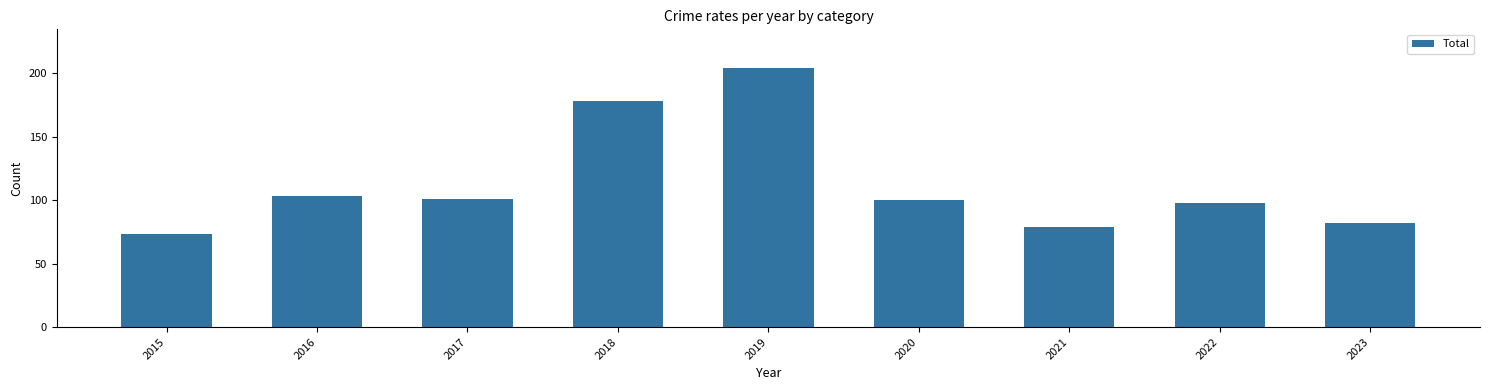

Count the number of data series in this chart.

1